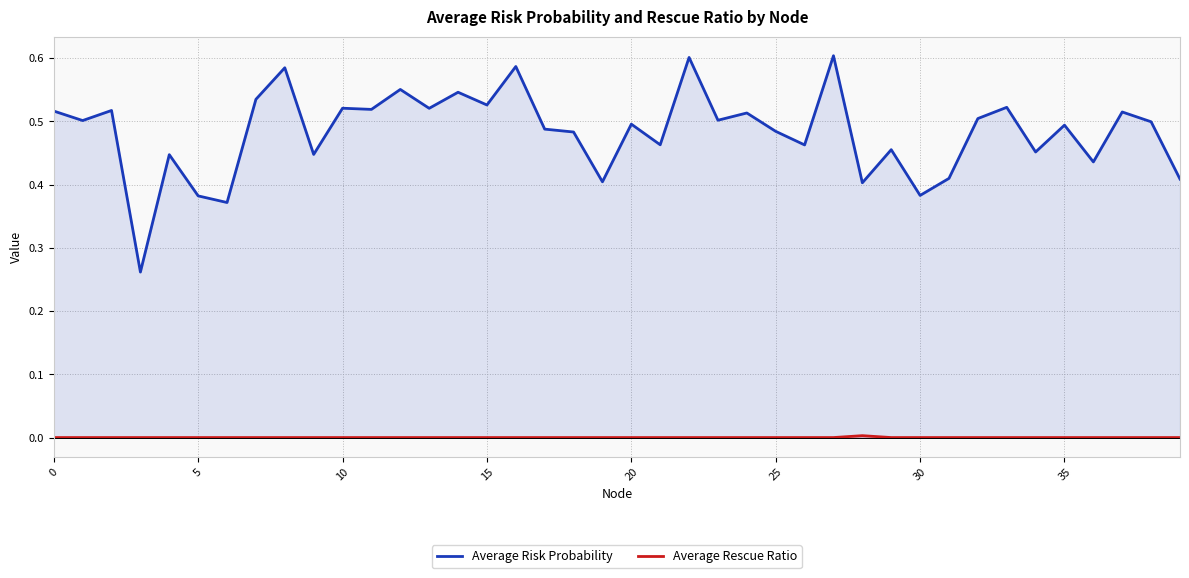

The Average Rescue Ratio series shows 0.0 at 25. True or false?

True